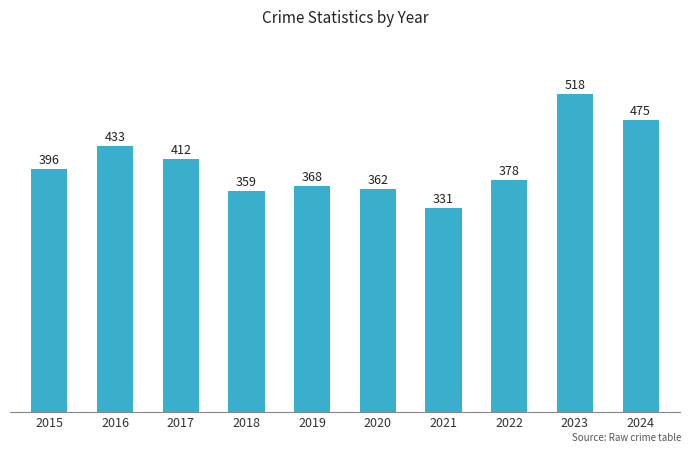

Approximately how many times larger is the value at 2023 compared to 2018?

1.4